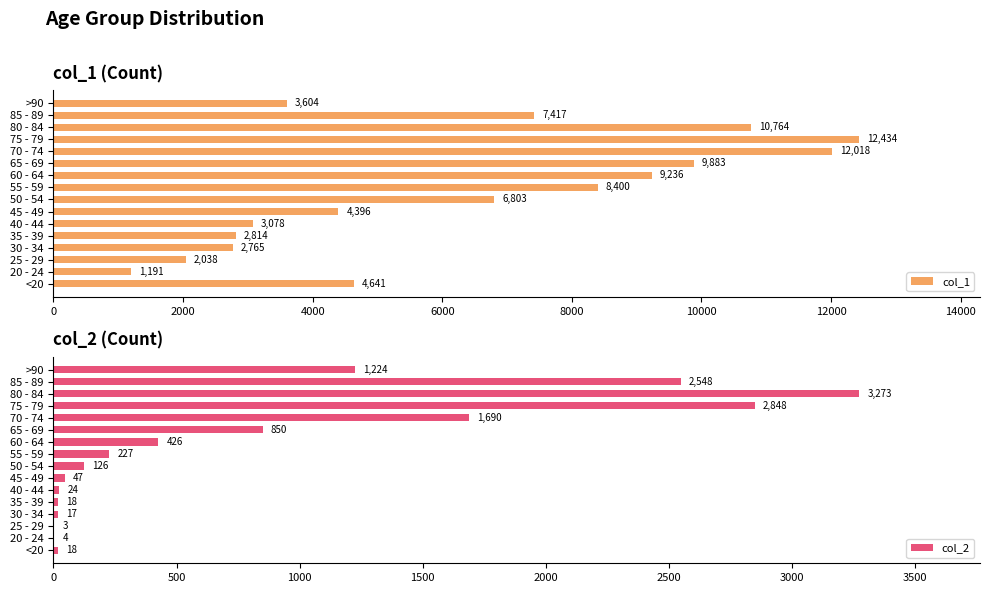

What is the difference between the maximum and second lowest values in the col_1 series?

10396